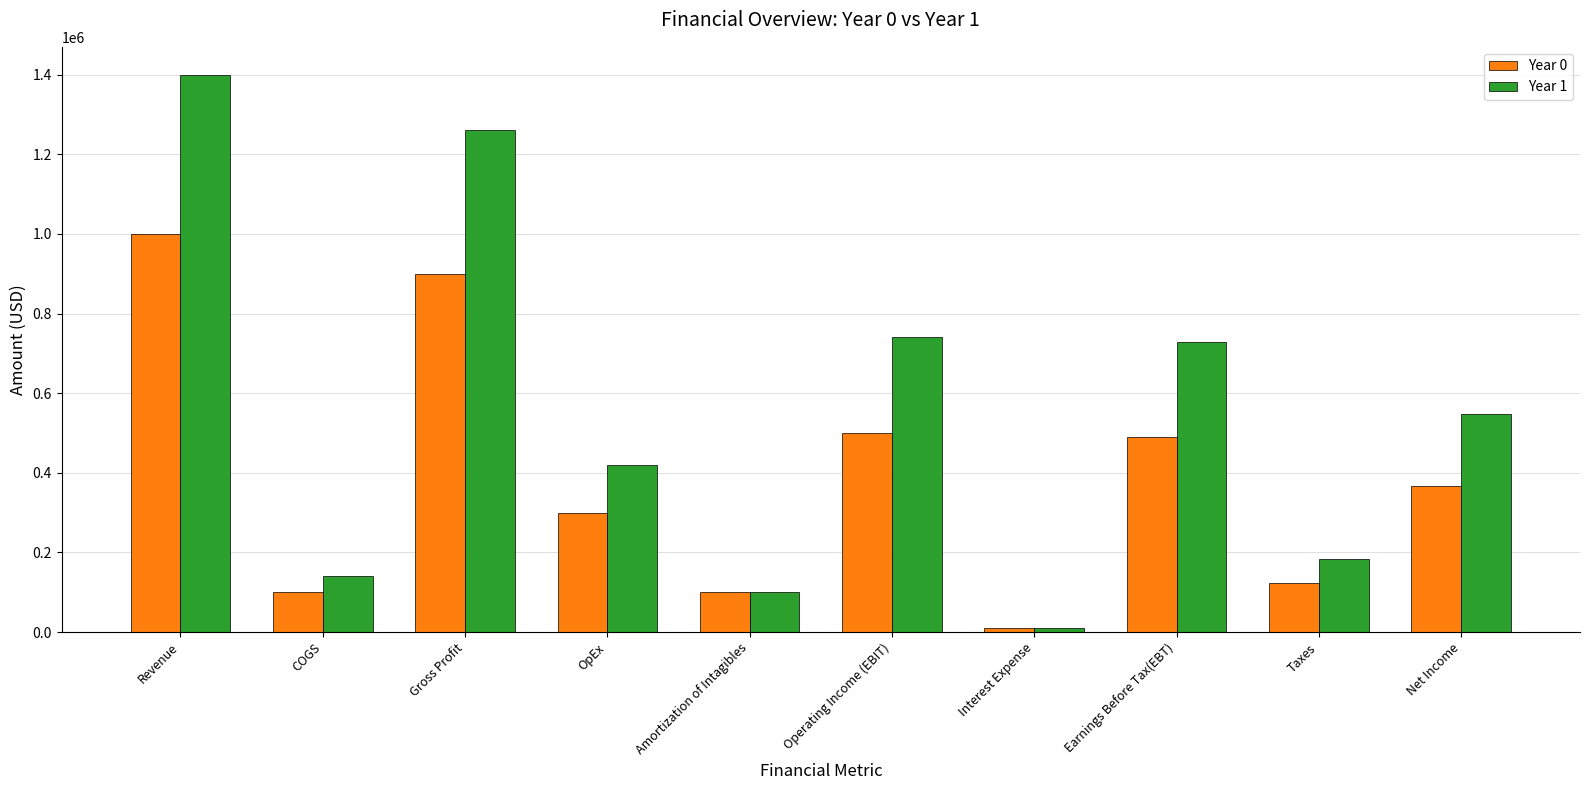

Reading left to right, extract all data points from this chart.

Year 0: Revenue=1000000	COGS=100000	Gross Profit=900000	OpEx=300000	Amortization of Intagibles=100000	Operating Income (EBIT)=500000	Interest Expense=10500	Earnings Before Tax(EBT)=489500	Taxes=122375	Net Income=367125
Year 1: Revenue=1400000	COGS=140000	Gross Profit=1260000	OpEx=420000	Amortization of Intagibles=100000	Operating Income (EBIT)=740000	Interest Expense=10500	Earnings Before Tax(EBT)=729500	Taxes=182375	Net Income=547125